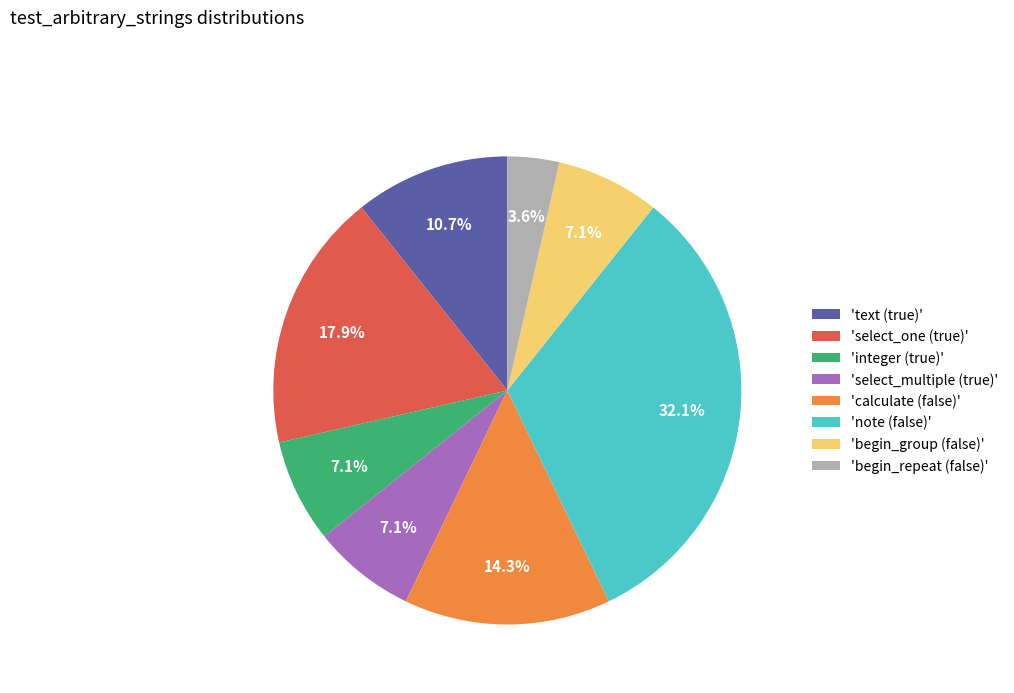

Which has a higher value, 'calculate (false)' or 'begin_repeat (false)'?

'calculate (false)'